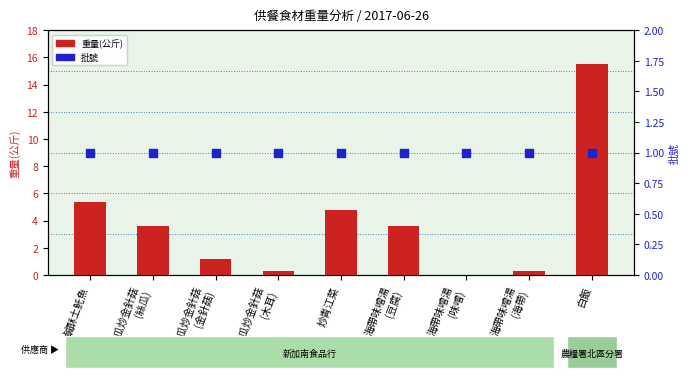

What are all the series names shown in the legend?

重量(公斤), 批號